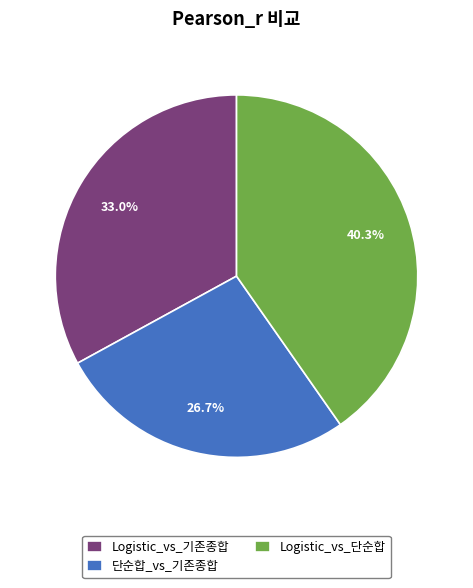

Which has a higher value, Logistic_vs_기존종합 or Logistic_vs_단순합?

Logistic_vs_단순합